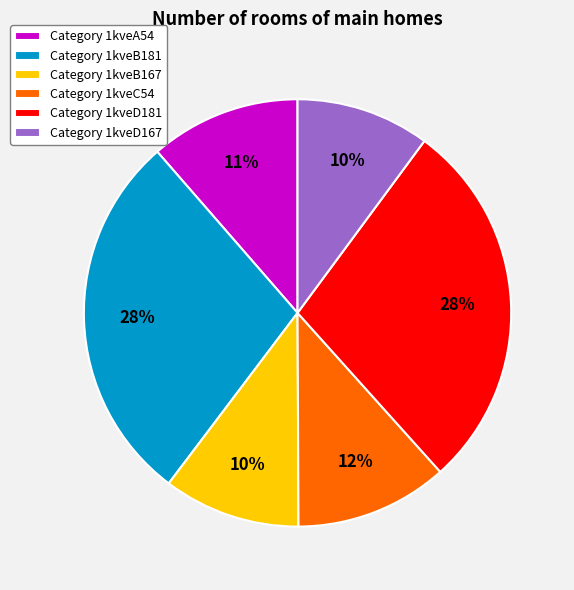

The Category 1kveB181 slice represents 28% of the pie. True or false?

True